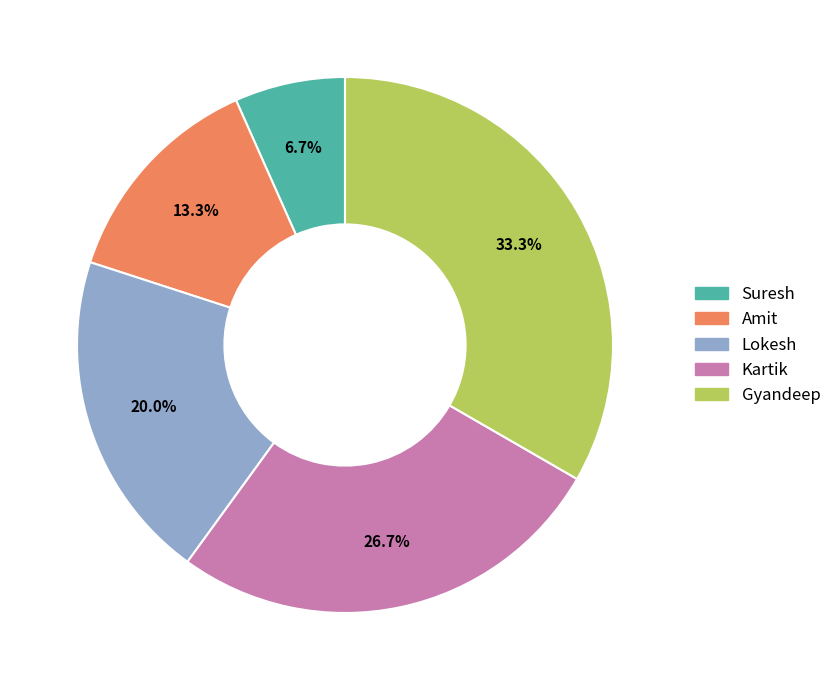

How many slices are in this pie chart?

5